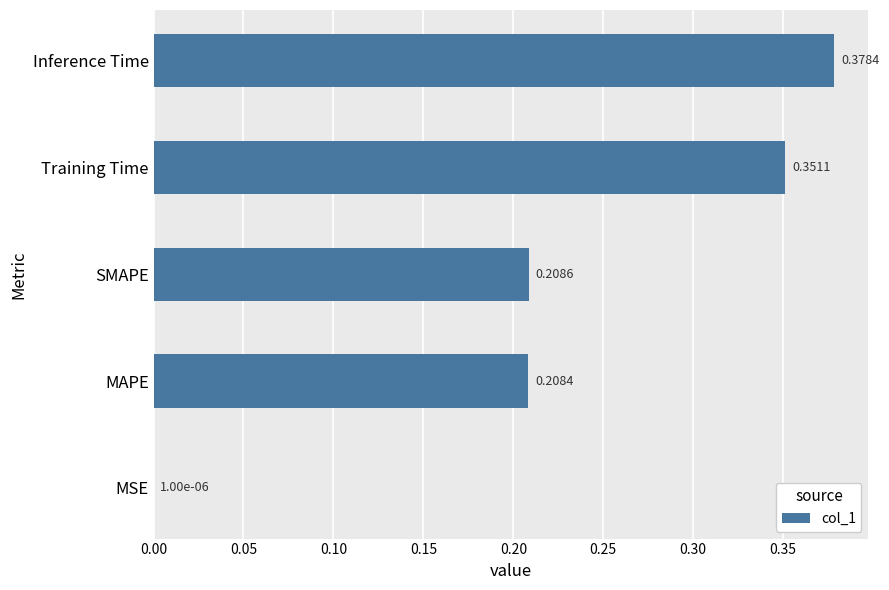

What is the change in value from MAPE to Training Time?

+0.1